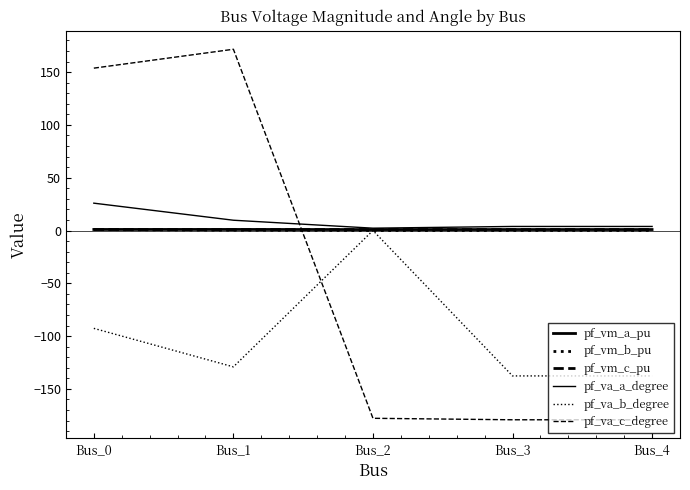

Is this an area chart (filled region under the line)?

No